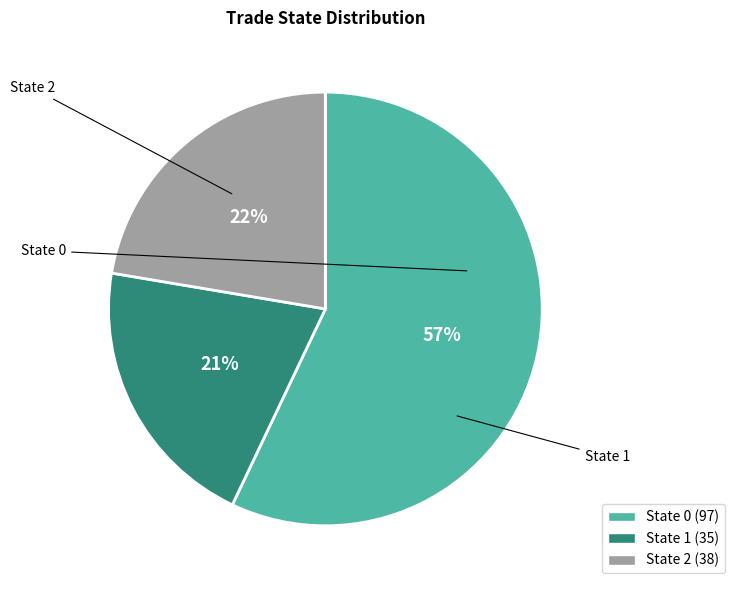

Which category accounts for the majority?

State 0